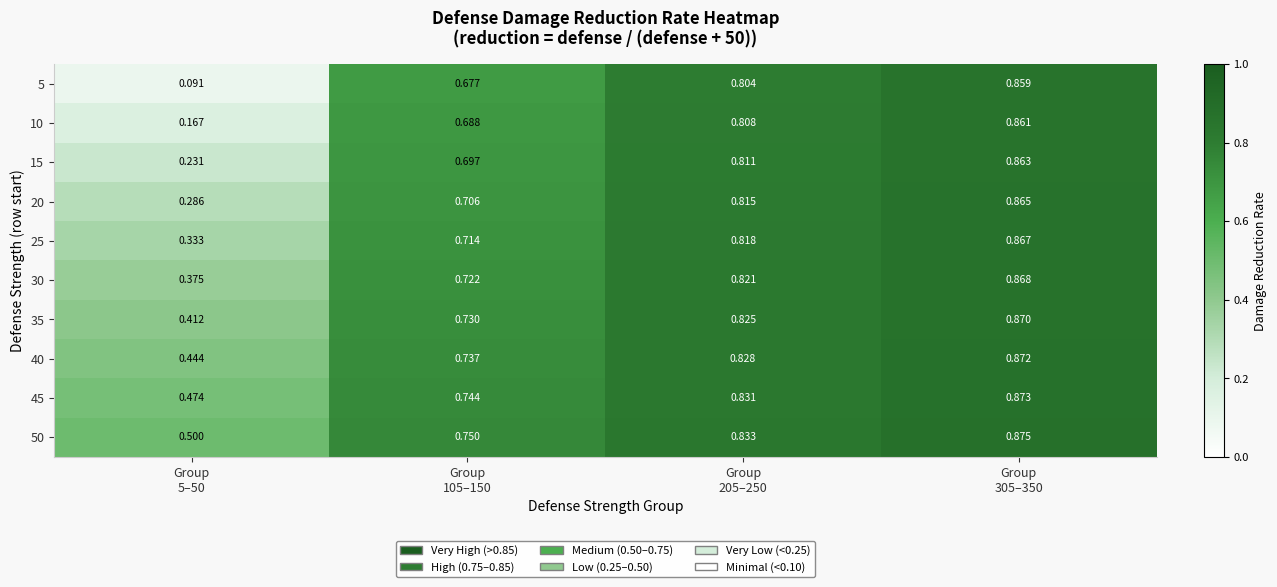

At how many categories does at least one series exceed 0?

4